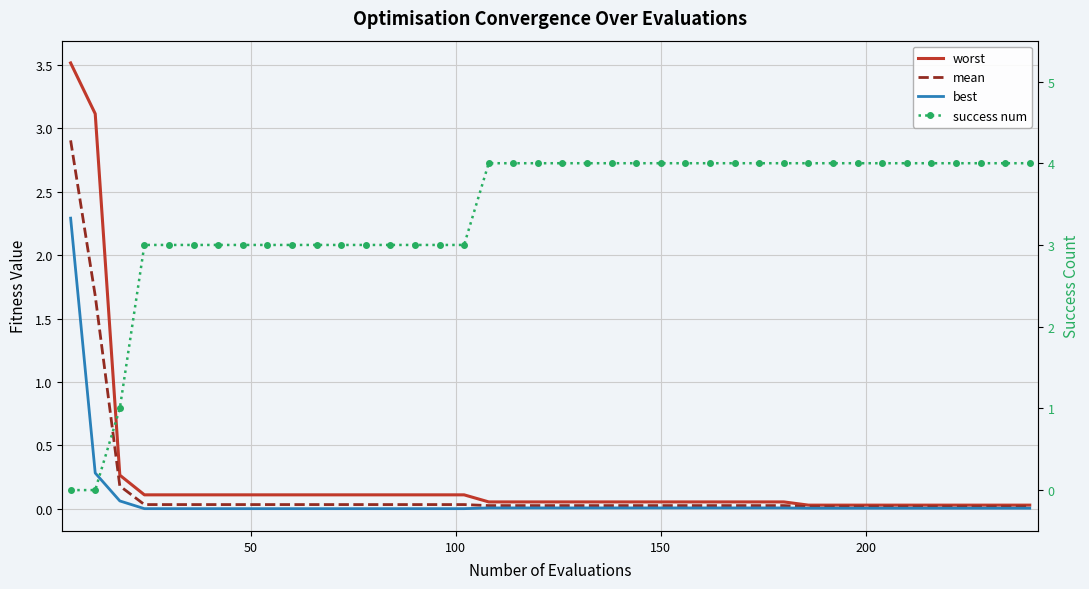

At how many categories does at least one series exceed 1?

39